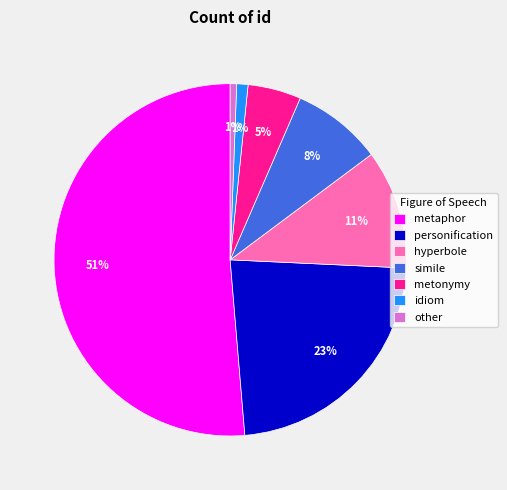

To the nearest percent, what is the average slice percentage?

14%